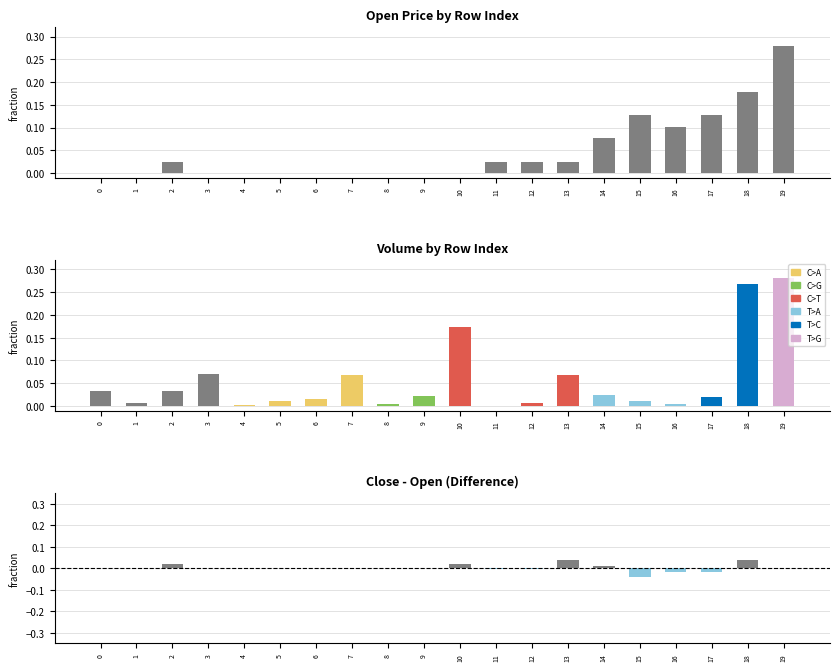

How many bars are there in total?

60